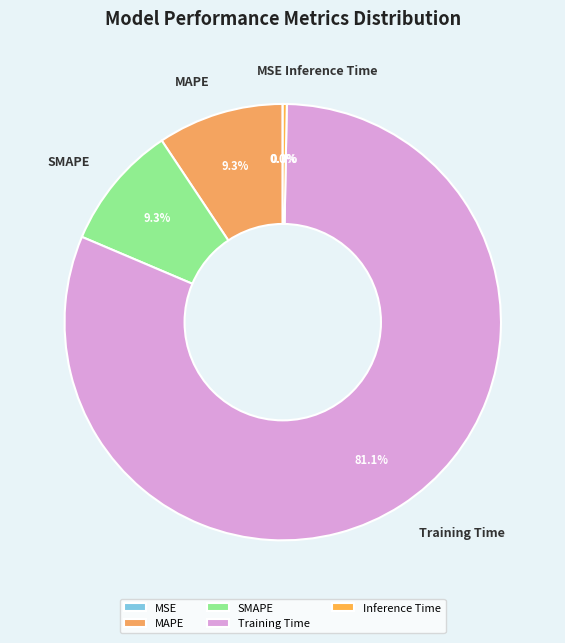

Is it true that Inference Time is 0% of the pie?

True